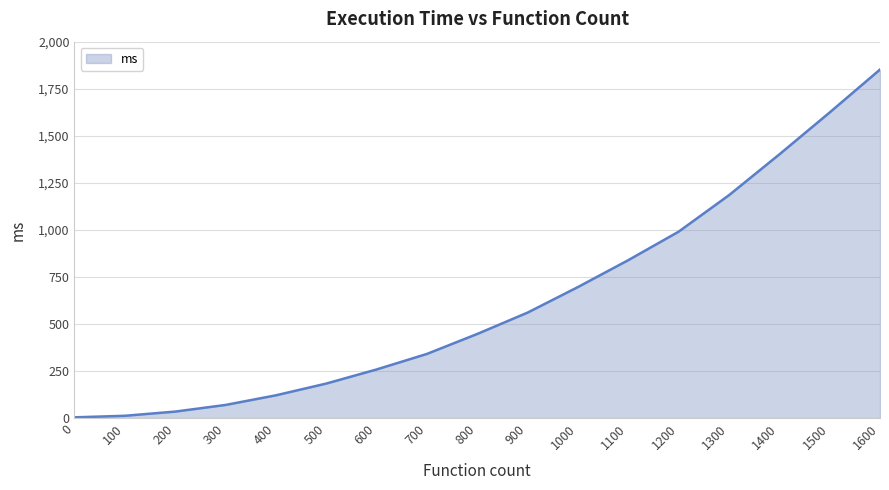

At which label is the value closest to 928?

1200